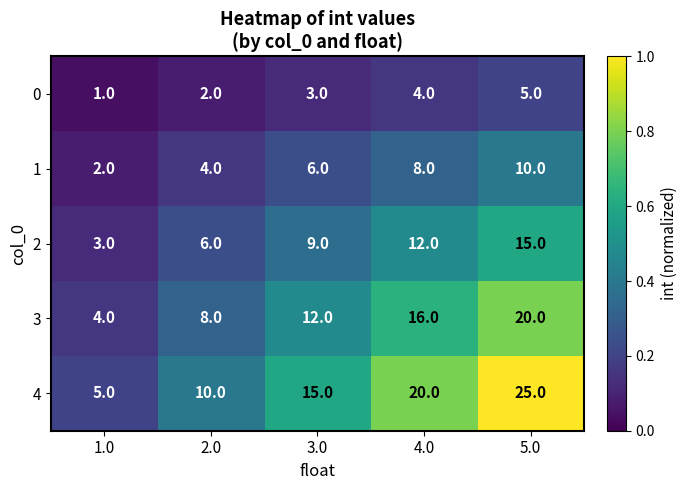

What is the difference between the highest and lowest values at 4.0?

16